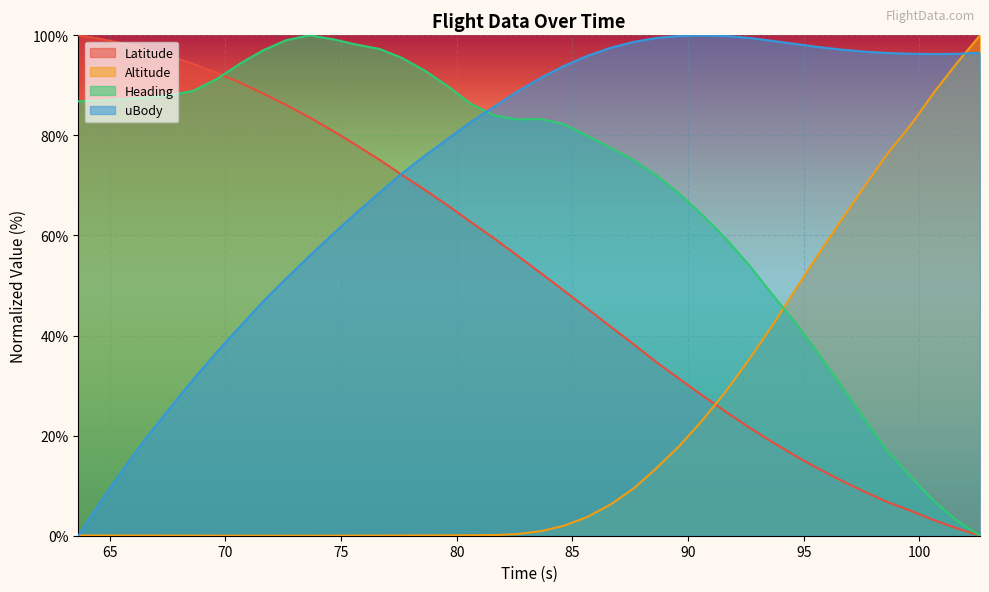

Reading left to right, extract all data points from this chart.

Latitude: 100.0	99.3	98.3	97.2	95.7	94.3	92.5	90.5	88.4	86.1	83.6	80.9	78.2	75.1	72.1	69.1	65.9	62.7	59.3	55.9	52.4	49.0	45.4	41.8	38.3	34.7	31.4	28.0	24.8	21.6	18.7	16.0	13.4	11.0	8.8	6.7	4.8	3.1	1.5	0.0
Altitude: 0.1	0.1	0.0	0.0	0.0	0.0	0.0	0.0	0.0	0.0	0.0	0.0	0.0	0.0	0.0	0.1	0.1	0.1	0.1	0.3	0.9	2.0	3.7	6.2	9.4	13.4	17.9	23.0	28.8	35.2	42.1	49.1	56.1	63.2	69.7	76.3	82.6	88.6	94.4	100.0
Heading: 86.8	87.0	87.2	87.6	88.1	88.9	91.3	94.4	97.0	99.0	100.0	99.2	98.2	97.3	95.5	92.9	89.7	86.3	83.9	83.2	83.3	82.3	80.0	77.5	75.1	72.1	68.4	64.1	59.4	54.1	48.1	42.6	36.5	29.8	23.4	17.0	11.4	6.9	3.1	0.0
uBody: 0.0	6.7	13.6	19.7	25.9	31.3	36.8	41.9	46.8	51.4	55.9	60.3	64.4	68.5	72.4	76.0	79.4	82.7	85.9	88.9	91.6	93.9	95.9	97.5	98.7	99.5	99.9	100.0	99.9	99.5	98.9	98.3	97.7	97.1	96.8	96.5	96.3	96.3	96.3	96.5